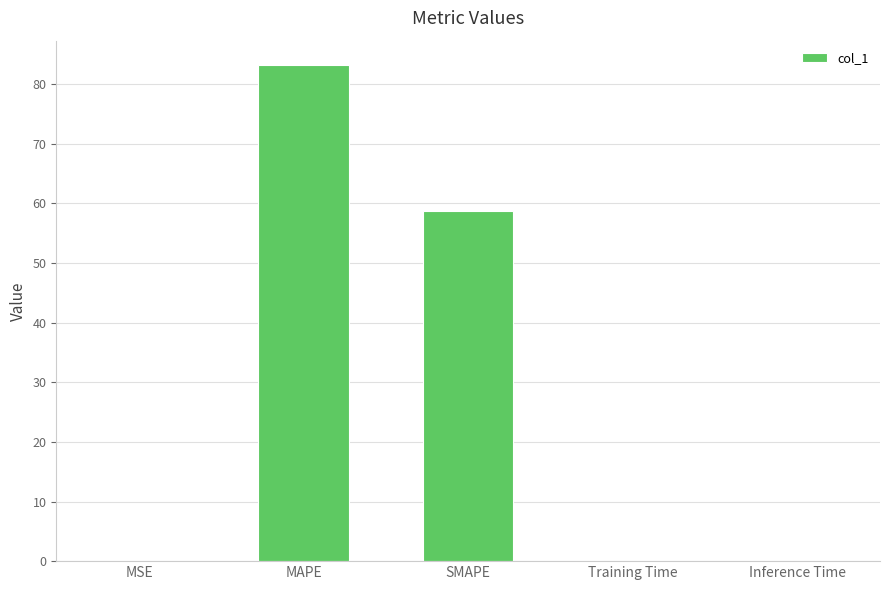

What is the approximate value at MAPE?

83.1